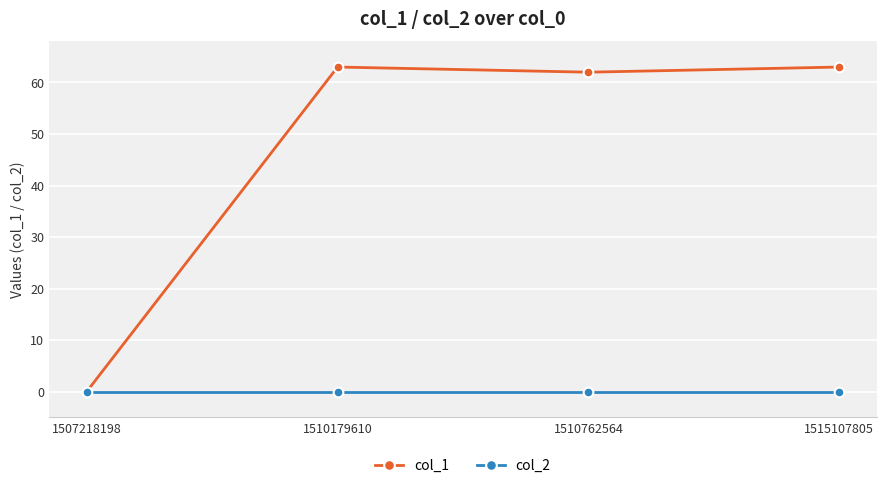

In col_1, how many points are higher than both neighbors (excluding endpoints)?

1